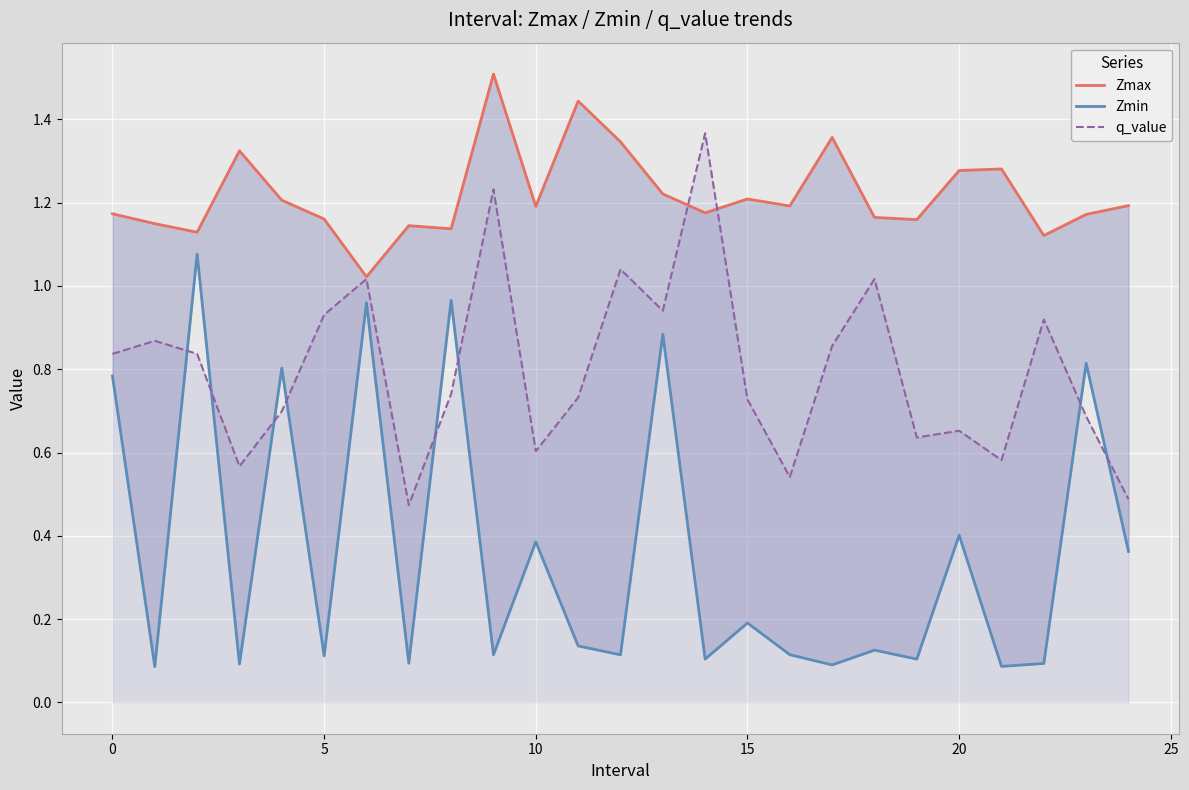

True or false: q_value has a value of 0.6 at 10.

True